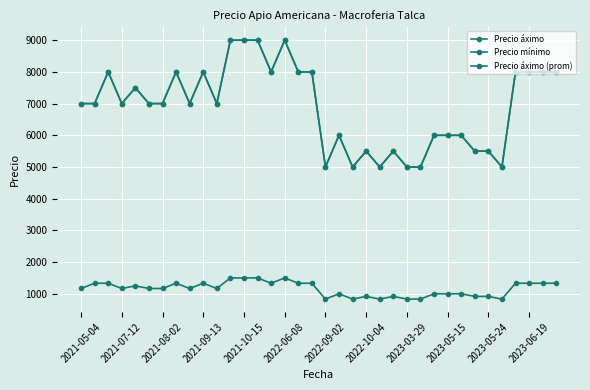

Is this an area chart (filled region under the line)?

No